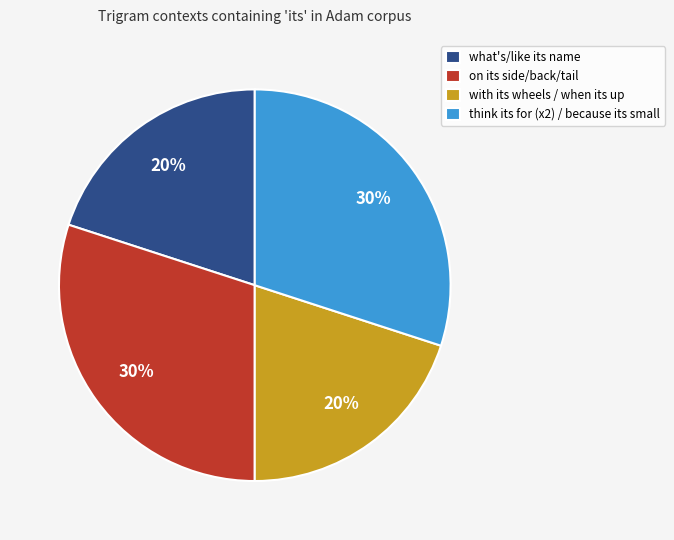

Count the number of slices in the pie.

4